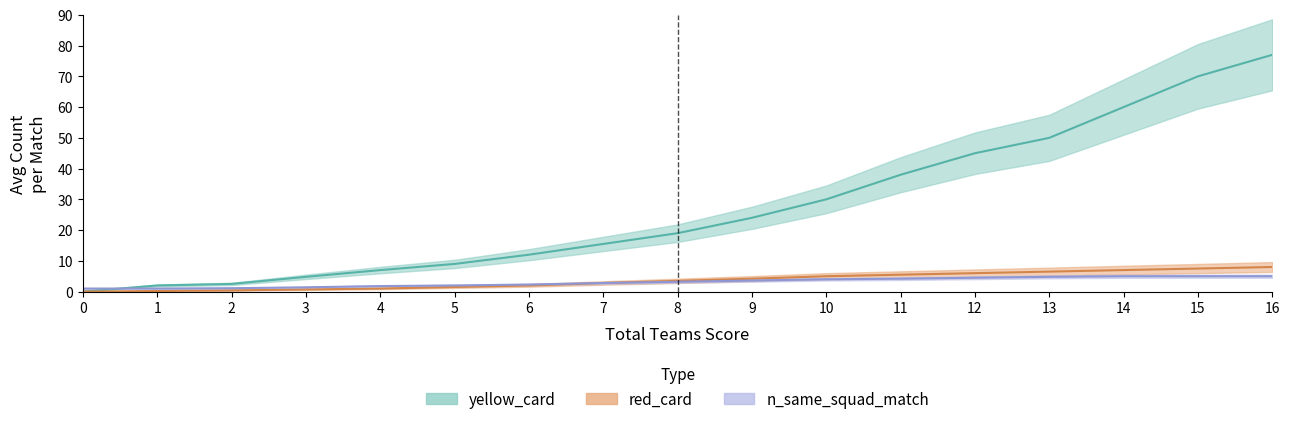

The value of yellow_card at 7 is 15.5. True or false?

True